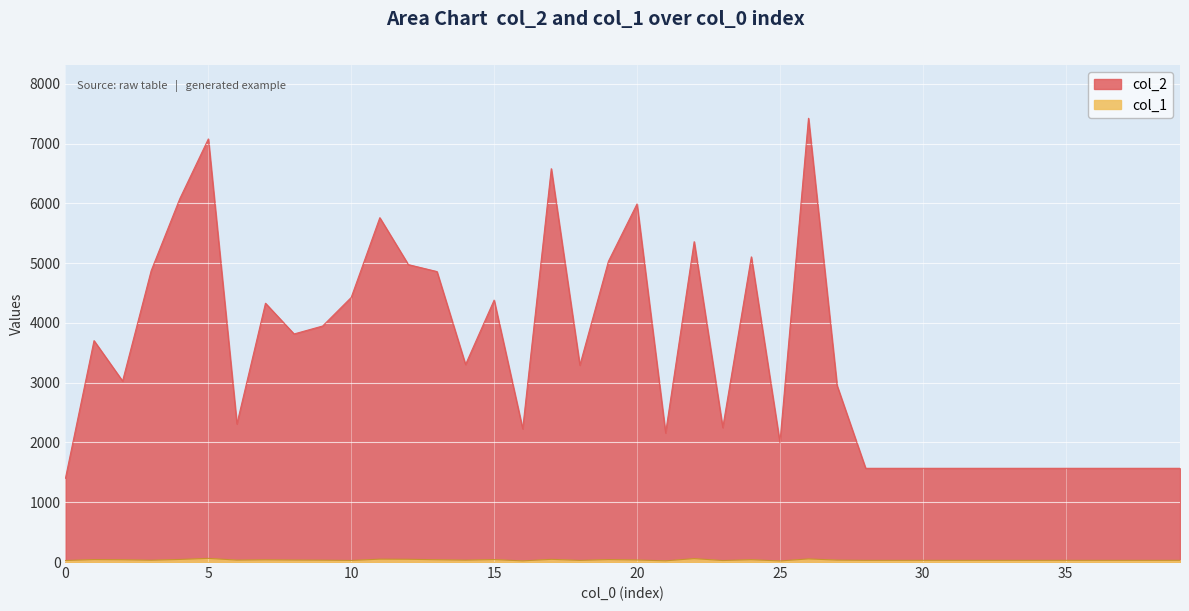

At which category does col_2 reach its first local peak?

1